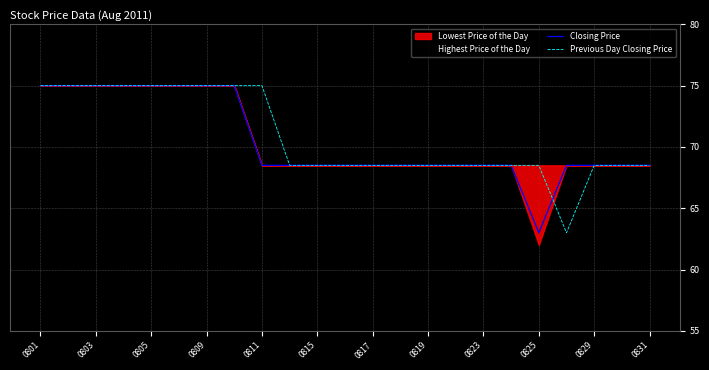

Where does the Previous Day Closing Price series first go above 68?

0801